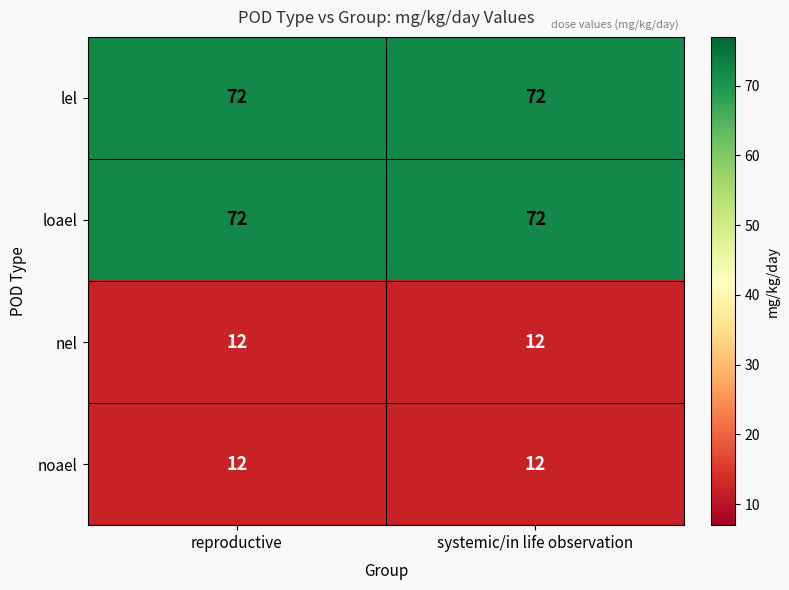

How many data points does each series have?

2